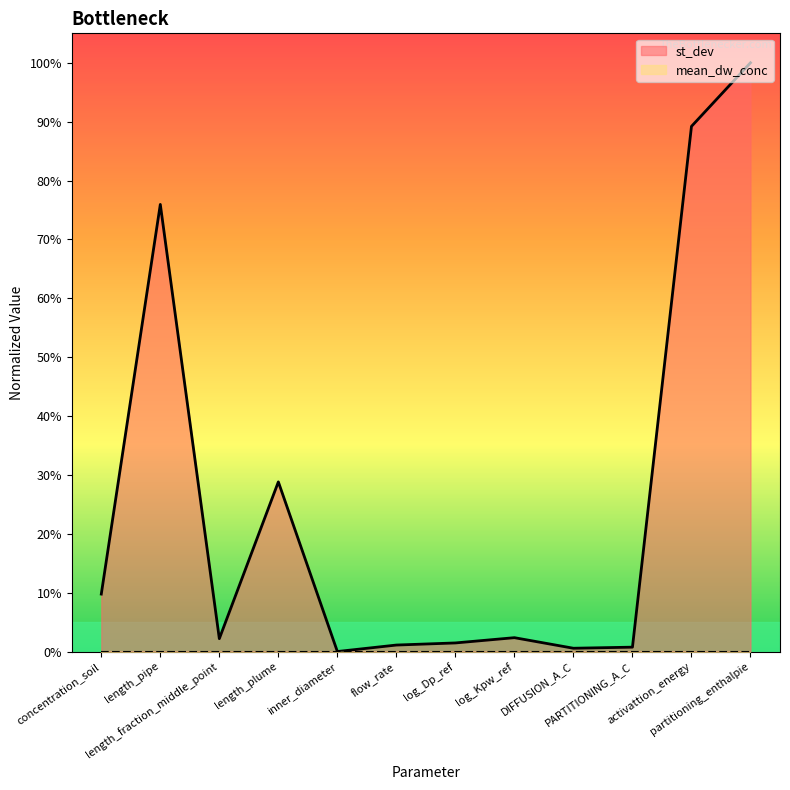

At which category does the data reach its first local valley?

length_fraction_middle_point